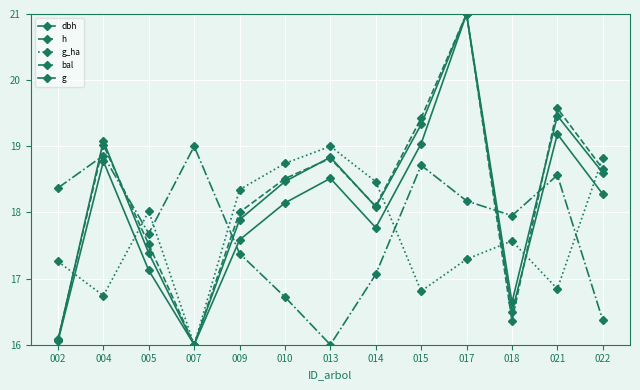

At which category is the sum across all series the highest?

017